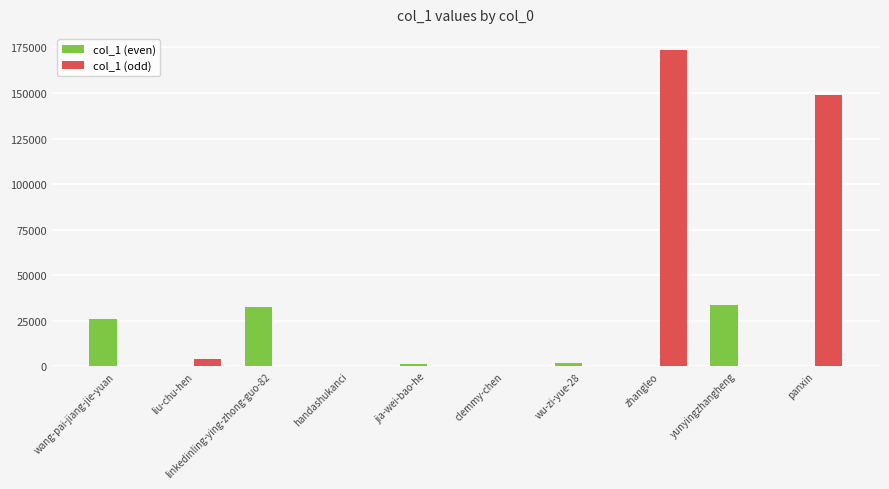

At which category is the sum across all series the highest?

zhangleo